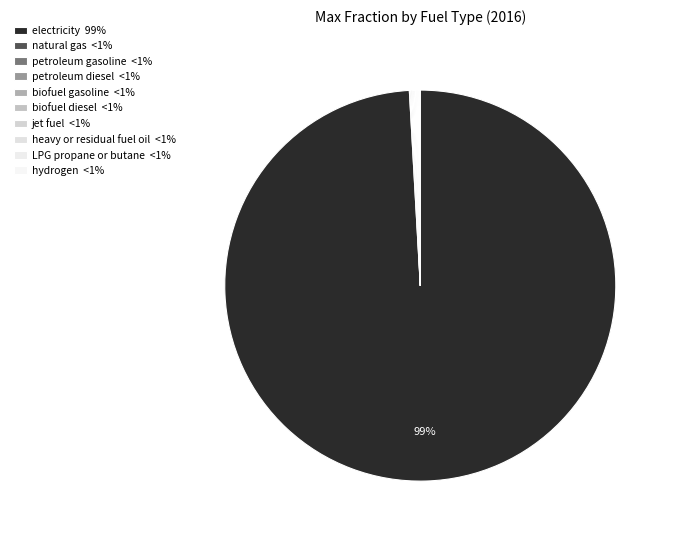

How much of the chart is everything except heavy or residual fuel oil?

99.9%